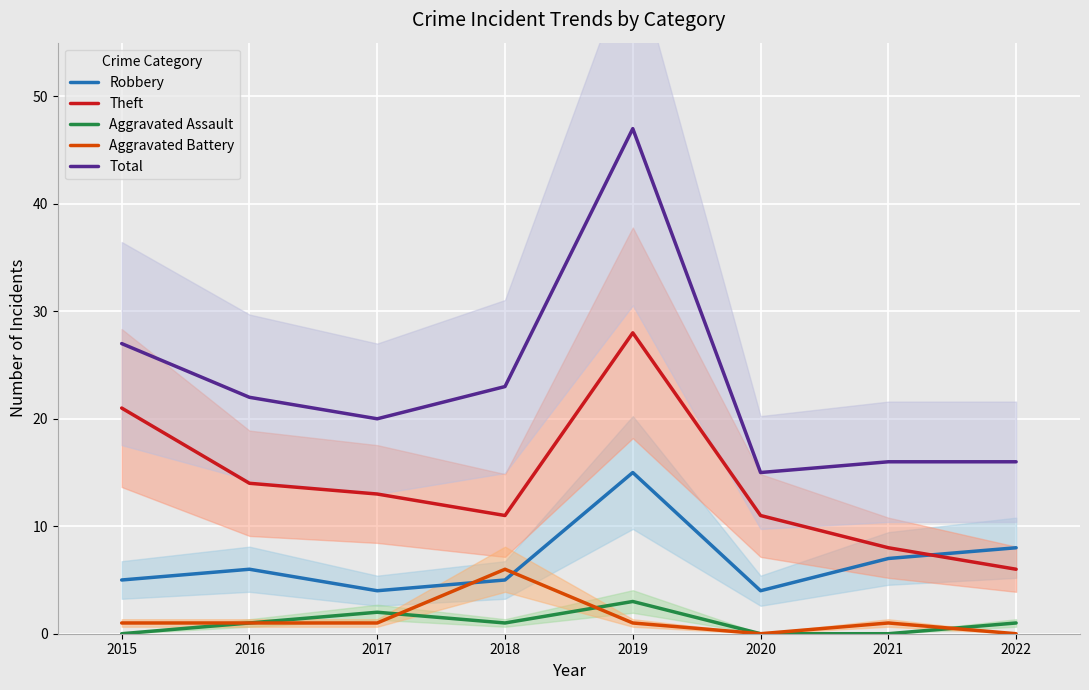

At which category does Theft reach its first local peak?

2019